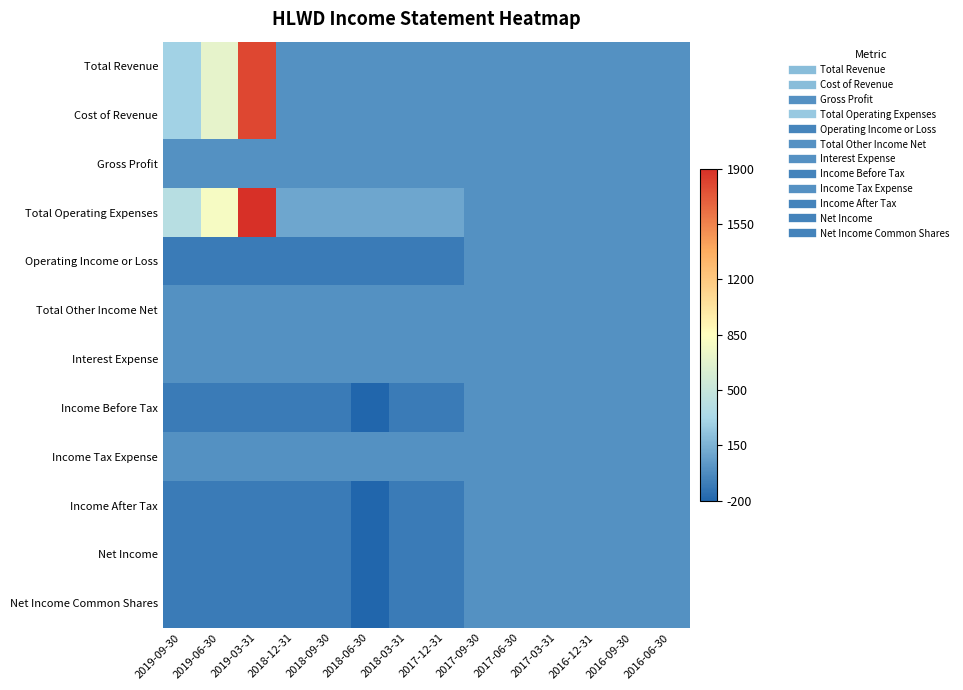

Which series has the largest range (max minus min)?

Total Operating Expenses